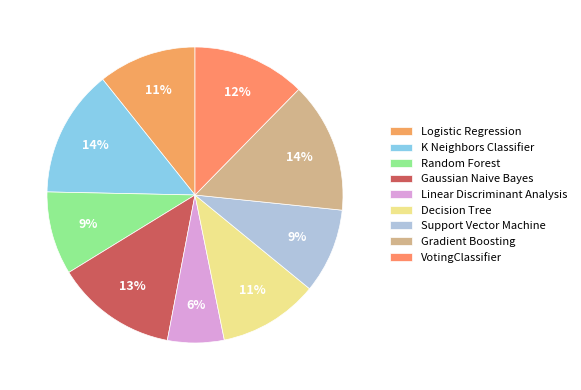

The Linear Discriminant Analysis slice represents 6% of the pie. True or false?

True